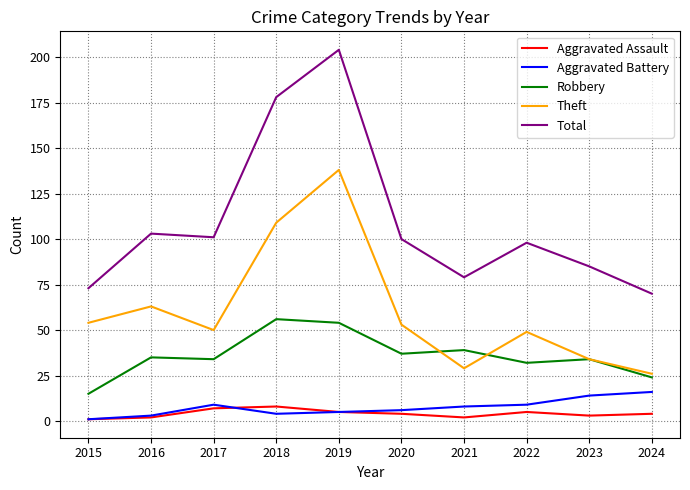

Reading left to right, what are all the values shown in this chart?

Aggravated Assault: 1	2	7	8	5	4	2	5	3	4
Aggravated Battery: 1	3	9	4	5	6	8	9	14	16
Robbery: 15	35	34	56	54	37	39	32	34	24
Theft: 54	63	50	109	138	53	29	49	34	26
Total: 73	103	101	178	204	100	79	98	85	70